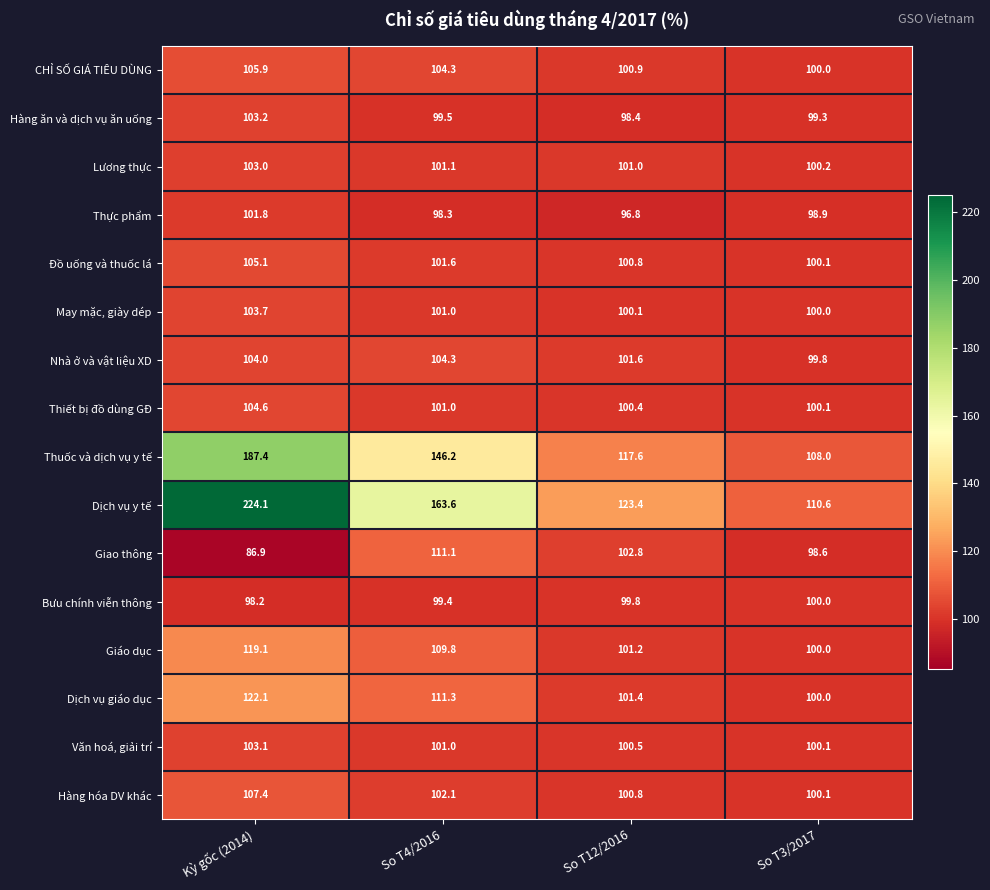

At which label does Dịch vụ y tế first exceed 163?

Kỳ gốc (2014)